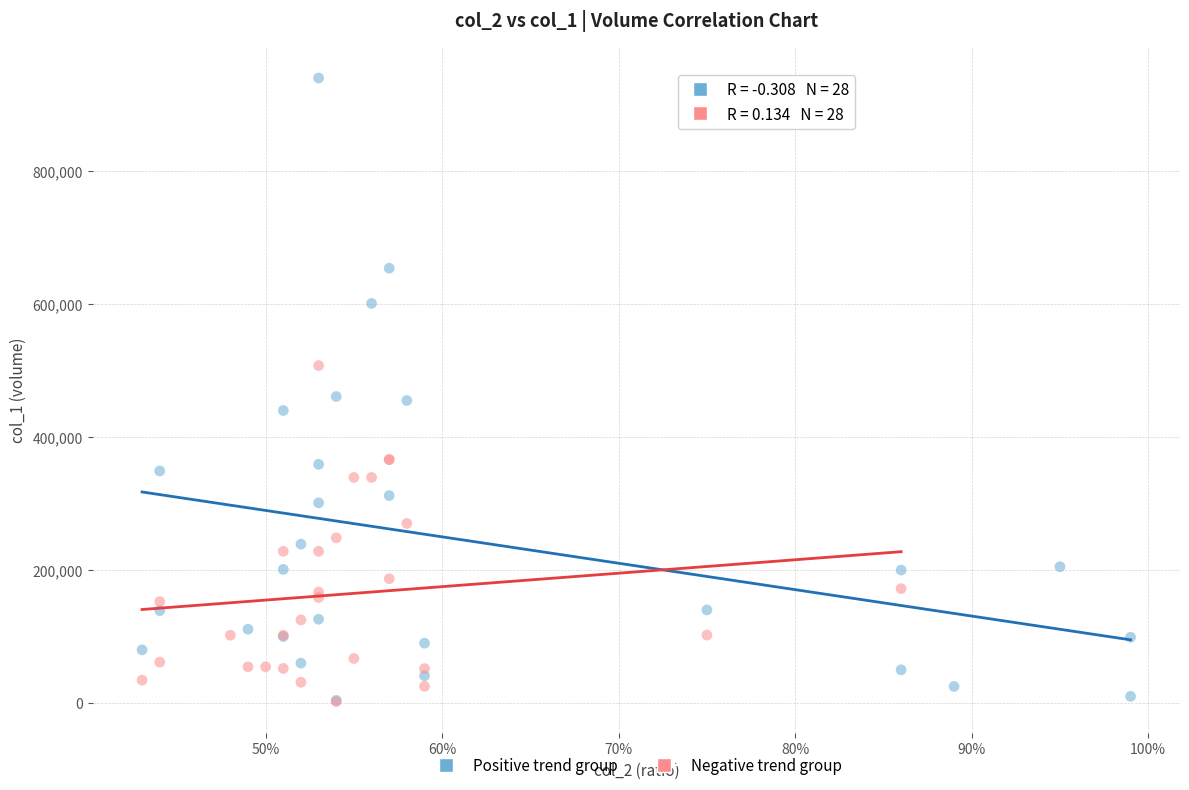

What are all the series names shown in the legend?

Positive trend group, Negative trend group